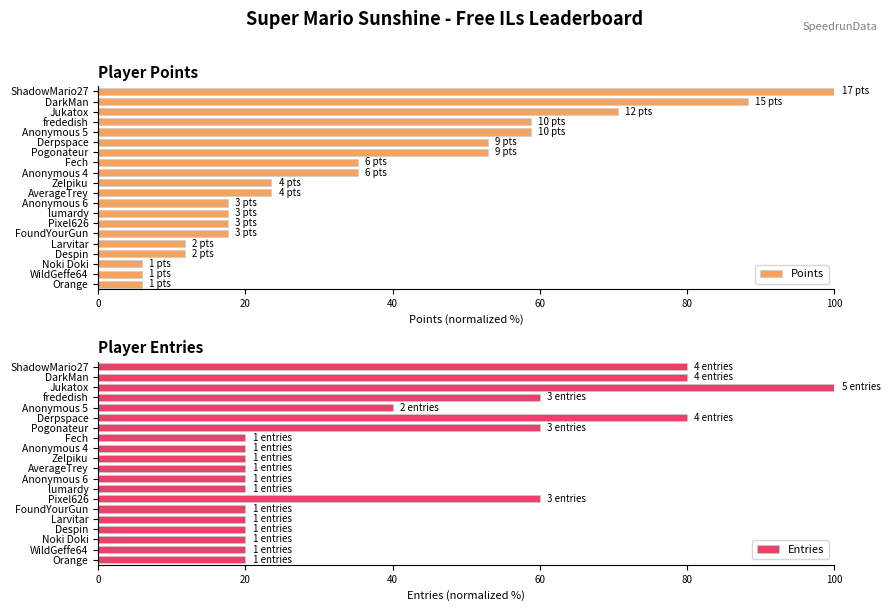

Is it true that Points equals 35.3 at Fech?

True